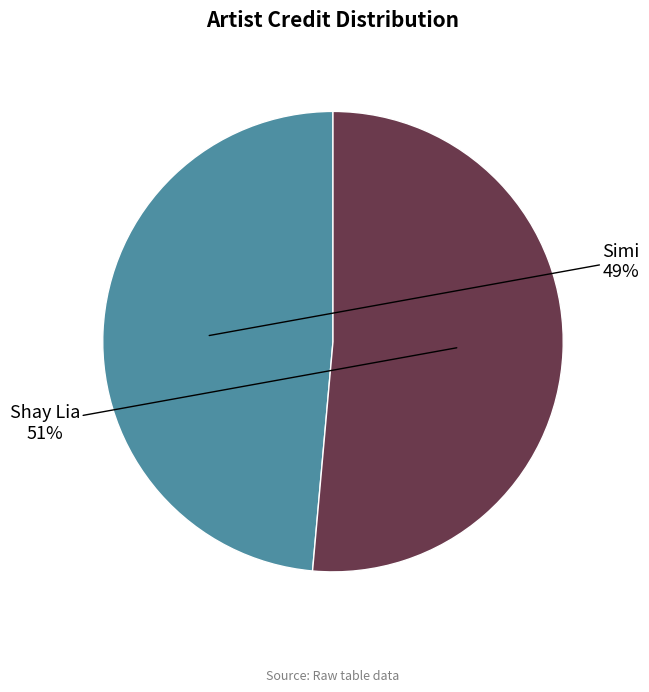

How many slices are in this pie chart?

2